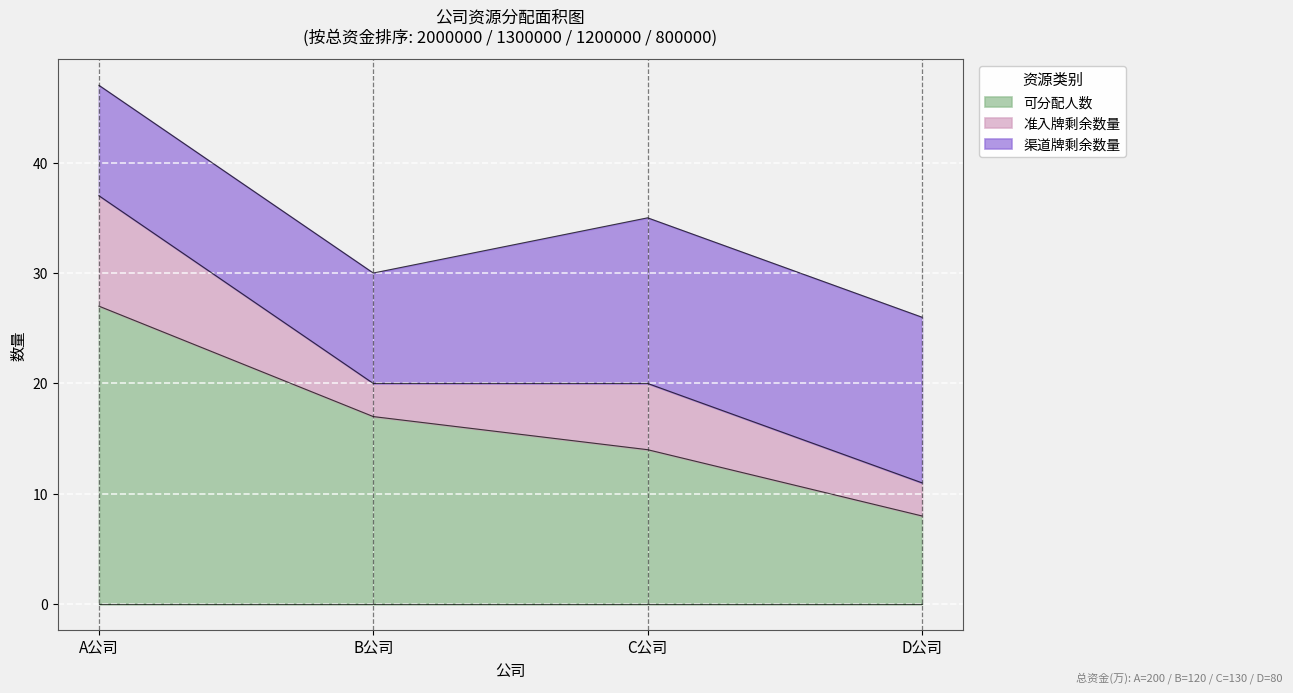

Which category has the highest value in the 可分配人数 series?

A公司